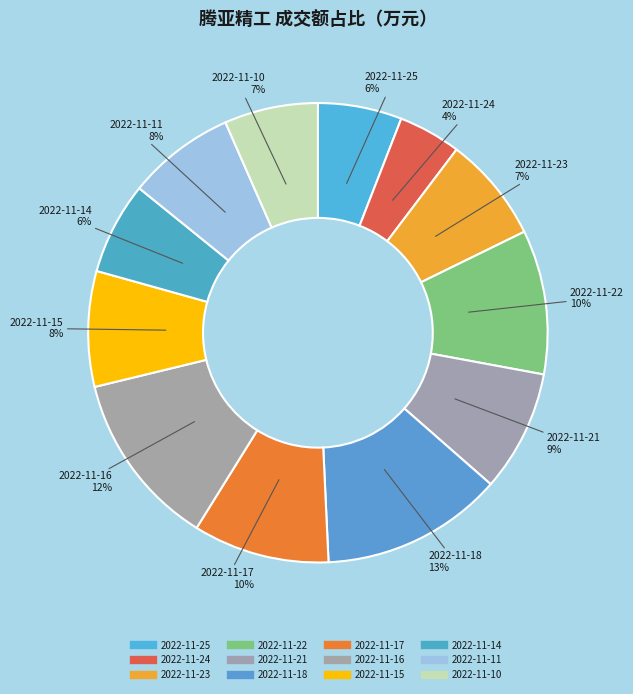

Between 2022-11-24 and 2022-11-14, which is larger?

2022-11-14